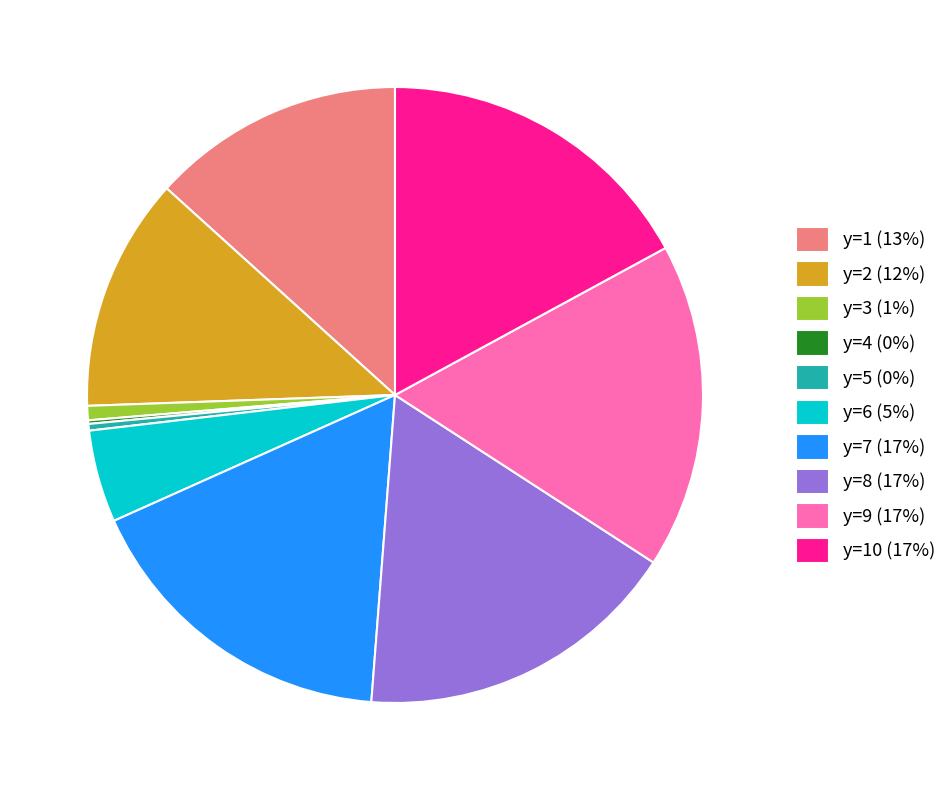

Combined, do y=2 (12%) and y=10 (17%) account for over 50%?

No